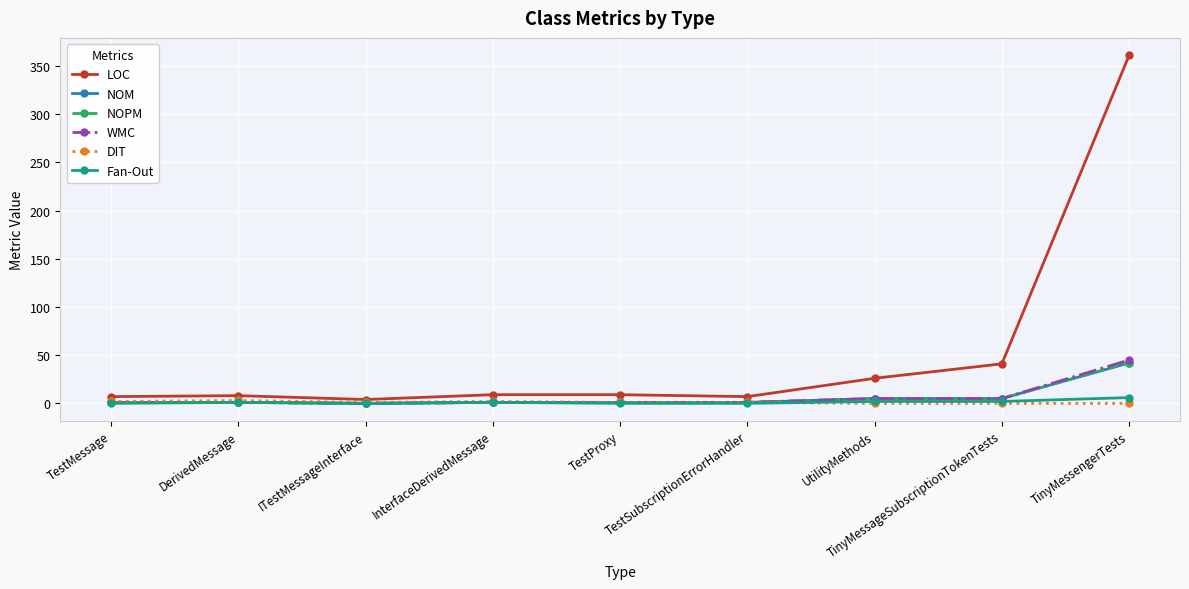

What is the average value of the LOC series?

52